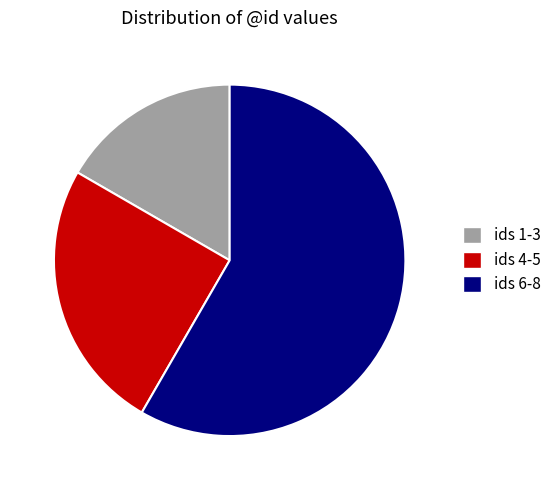

Is there a majority slice in this chart?

Yes